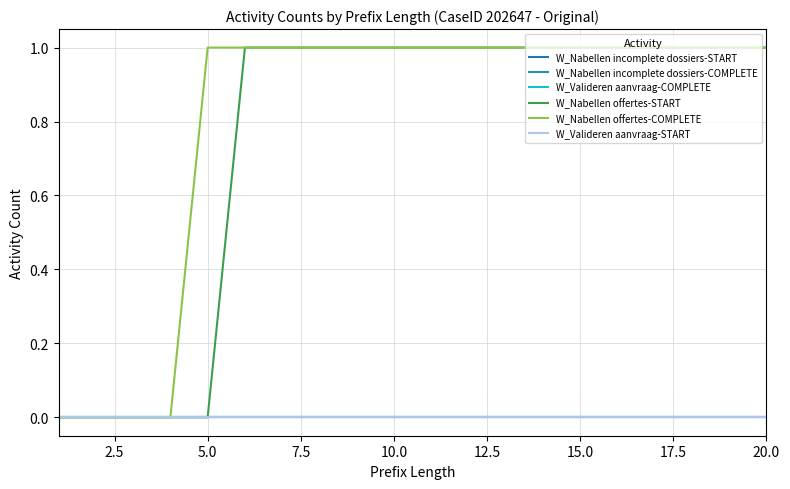

True or false: W_Nabellen incomplete dossiers-START and W_Nabellen offertes-COMPLETE intersect in this chart.

False